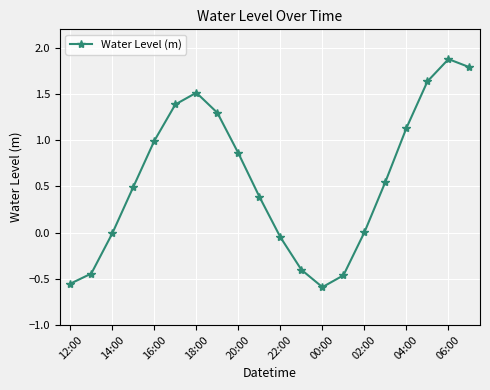

What is the sum of all values?

11.4